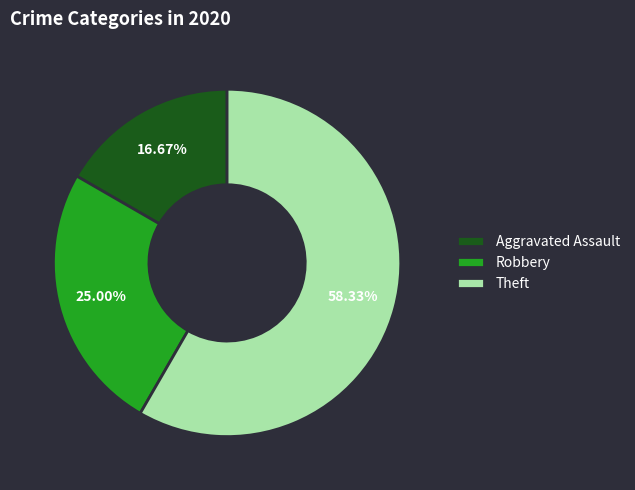

Count the number of slices in the pie.

3